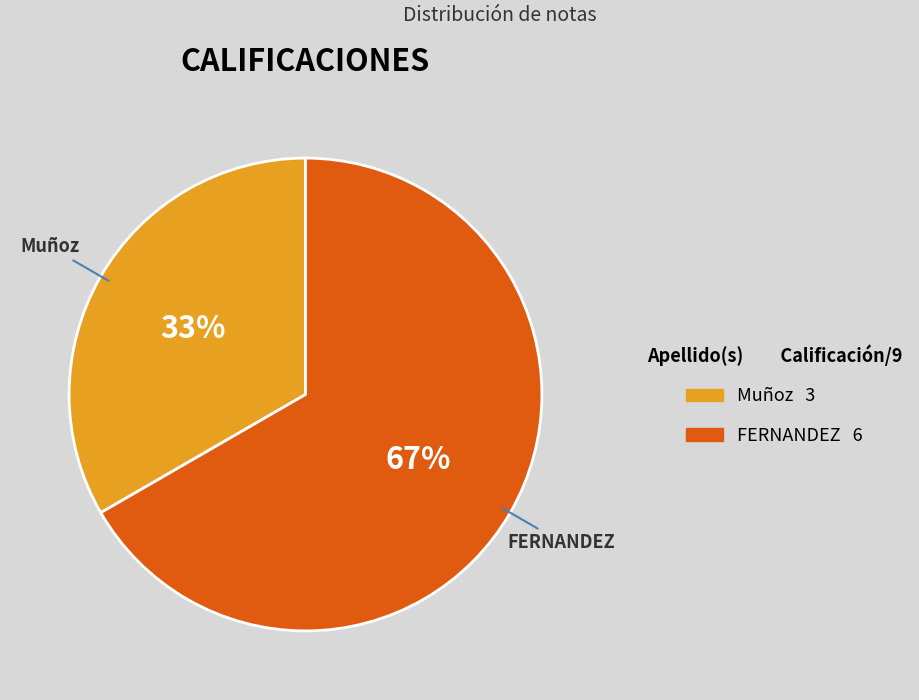

Is there any slice that represents more than half of the pie?

Yes